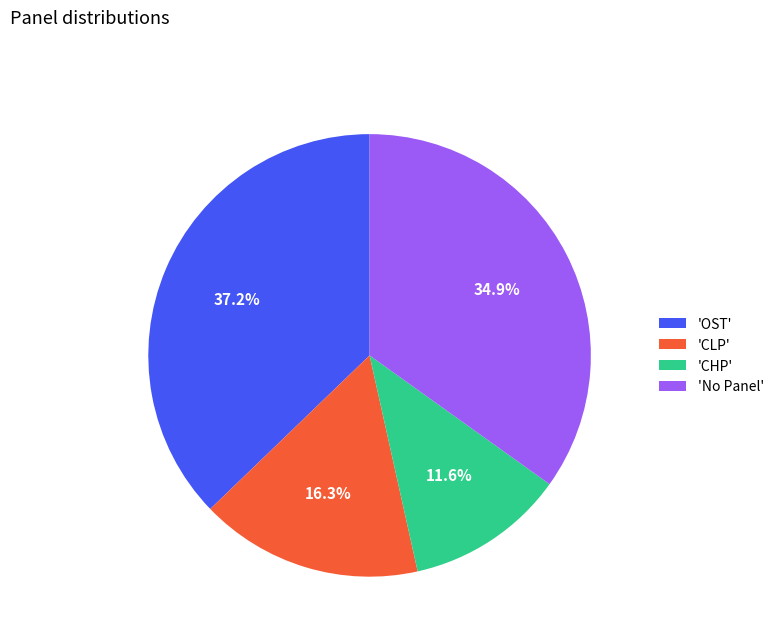

Rank the categories by value from highest to lowest.

'OST', 'No Panel', 'CLP', 'CHP'